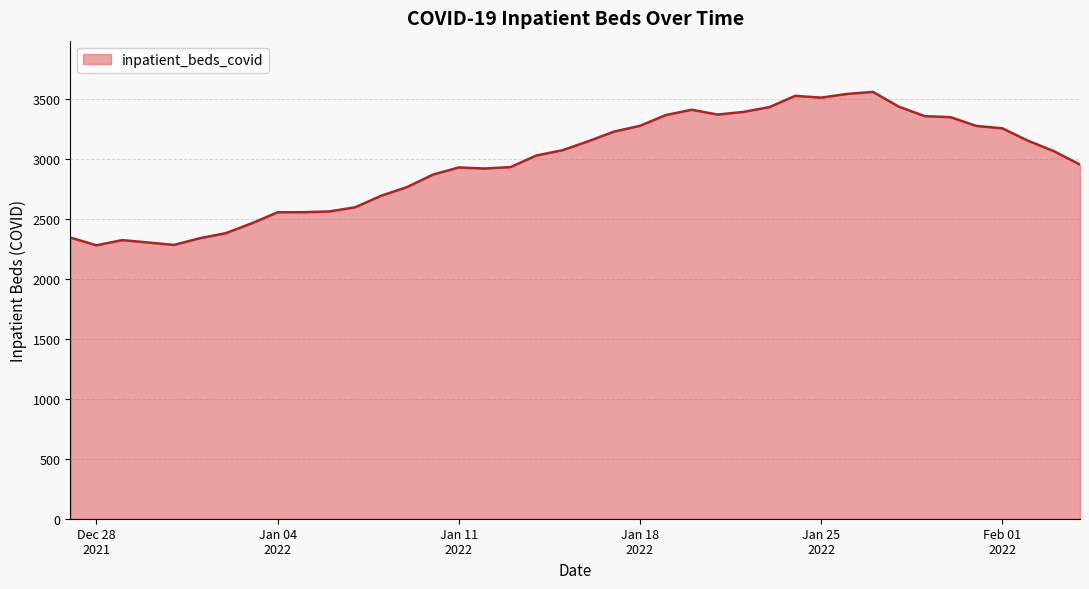

What is the greatest value displayed?

3559